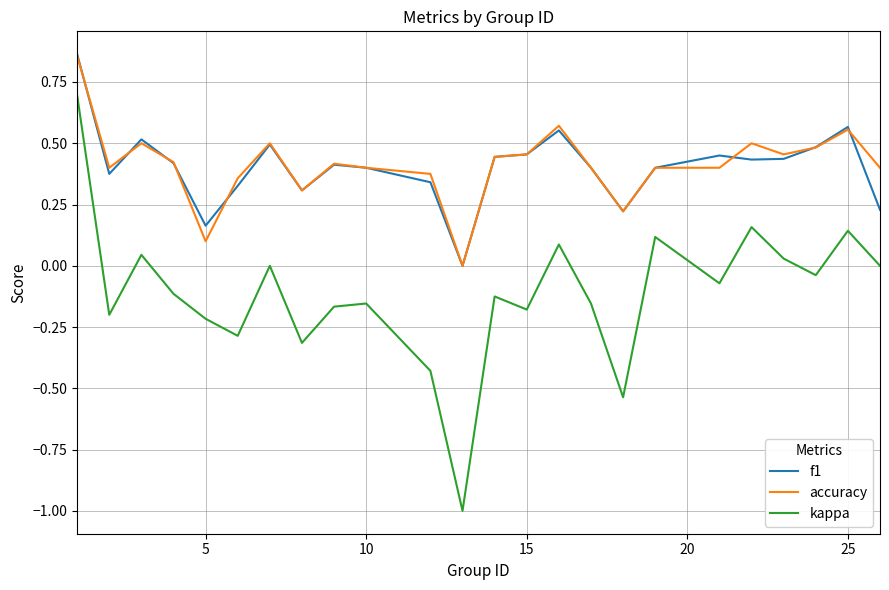

Which series has the largest range (max minus min)?

kappa